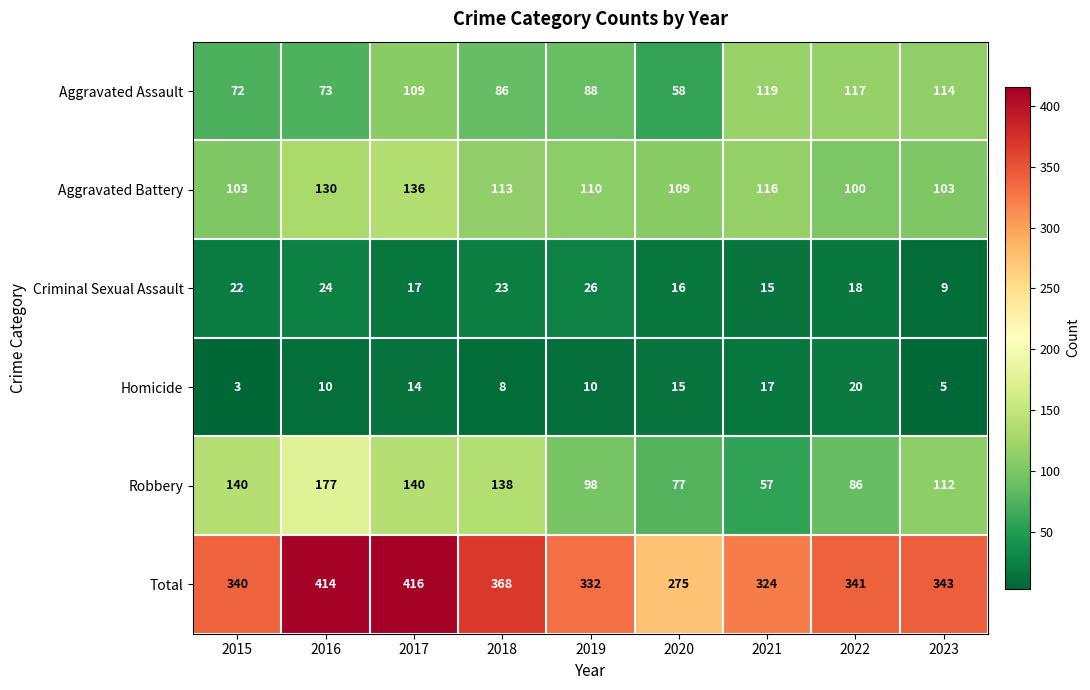

Count the number of data series in this chart.

6